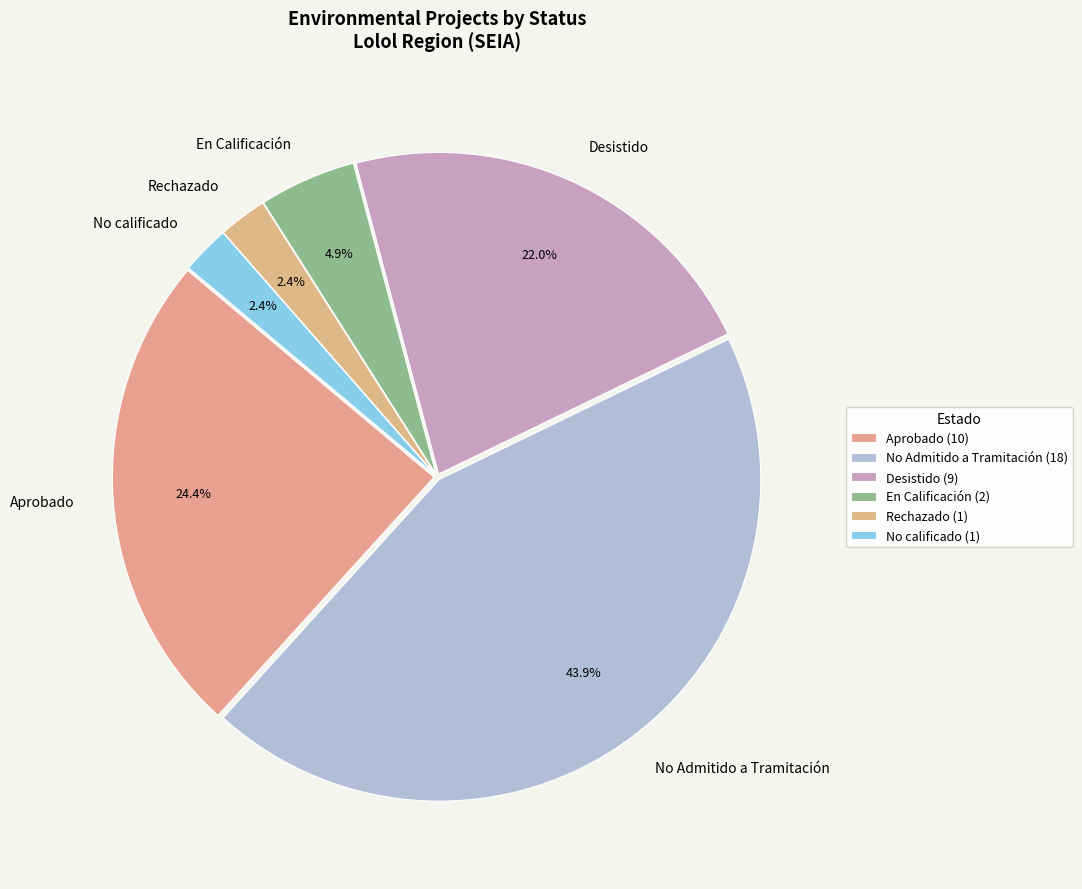

Does Aprobado represent more than half of the total?

No